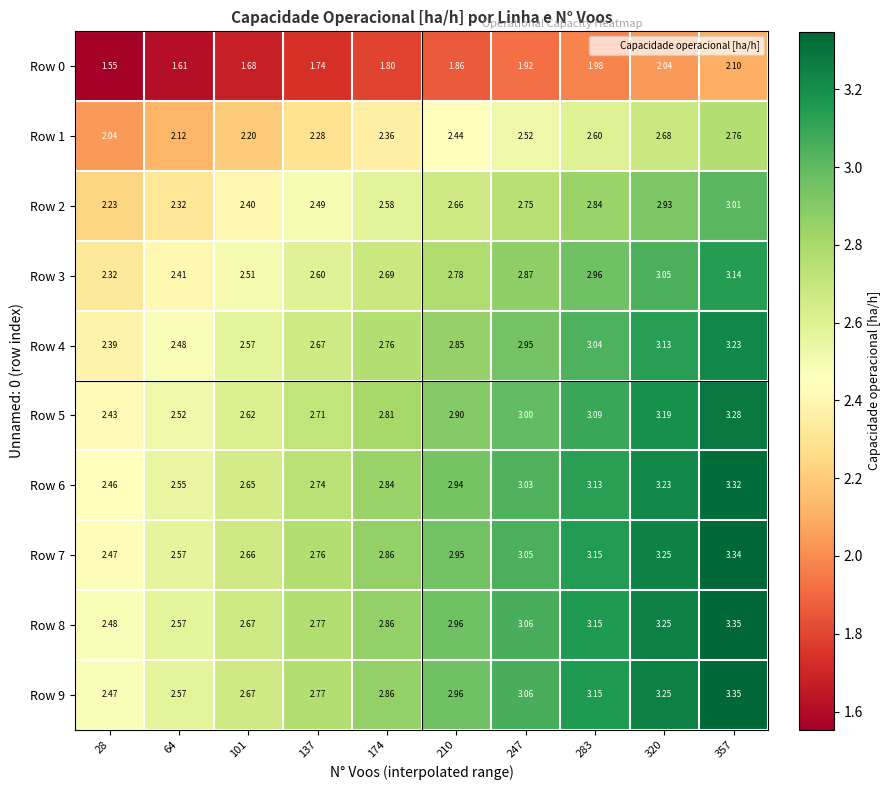

Is the value of Row 7 at 137 greater than the value of Row 2 at 137?

Yes